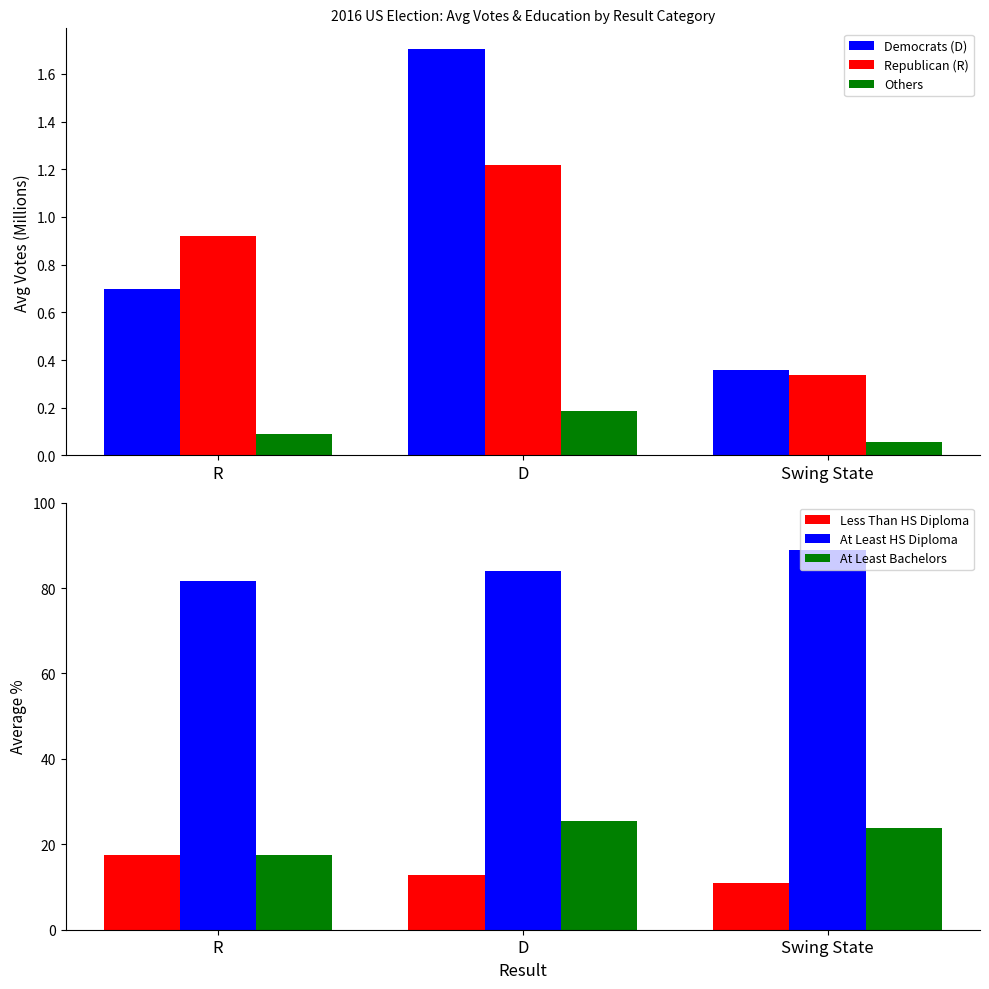

What is the lowest value of the Others series?

0.1